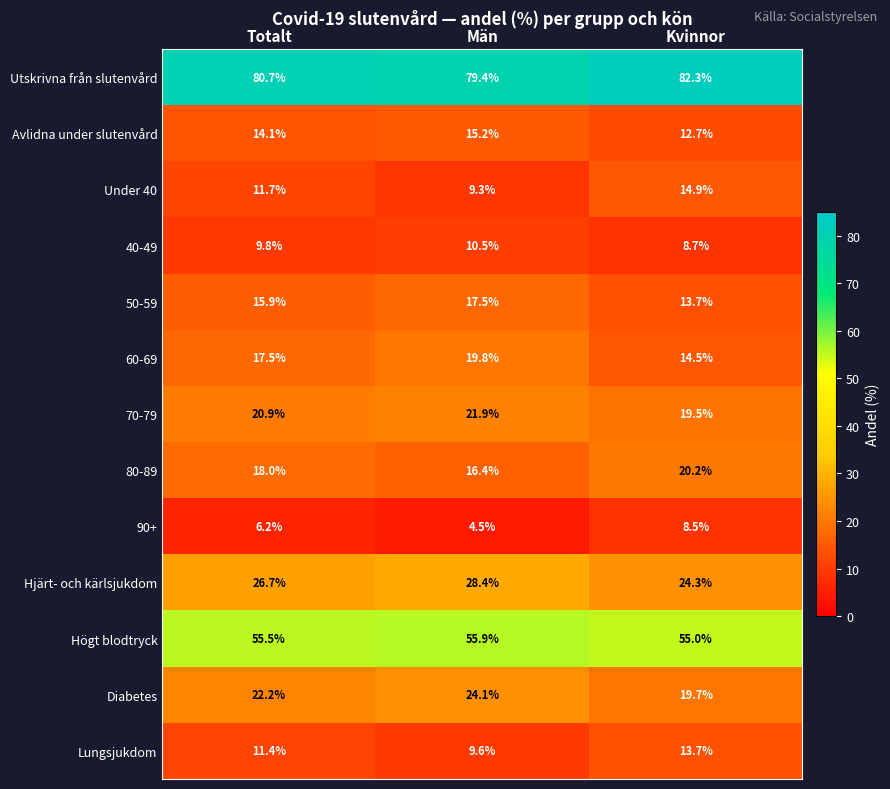

Rank the series by their maximum value, from lowest to highest.

90+, 40-49, Lungsjukdom, Under 40, Avlidna under slutenvård, 50-59, 60-69, 80-89, 70-79, Diabetes, Hjärt- och kärlsjukdom, Högt blodtryck, Utskrivna från slutenvård